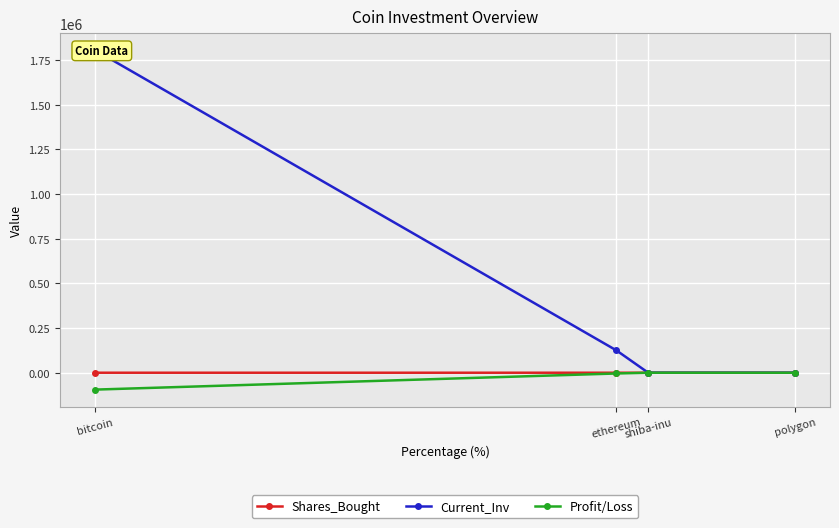

Is the value of Profit/Loss at bitcoin greater than the value of Current_Inv at ethereum?

No